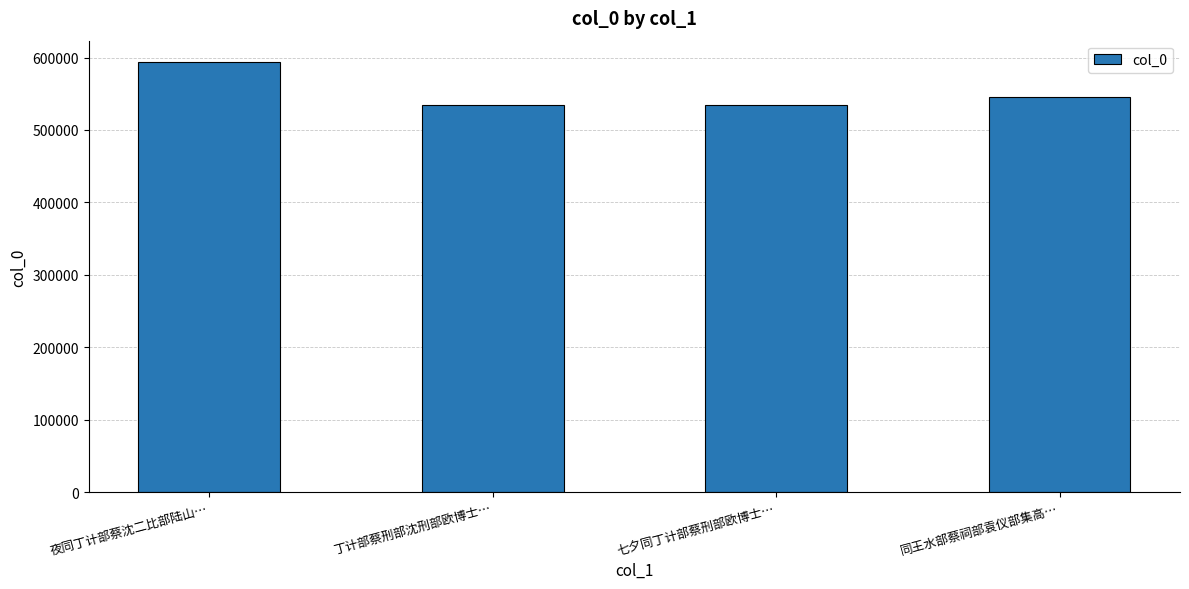

Approximately how many times larger is the value at 同王水部蔡祠部袁仪部集高… compared to 七夕同丁计部蔡刑部欧博士…?

1.0